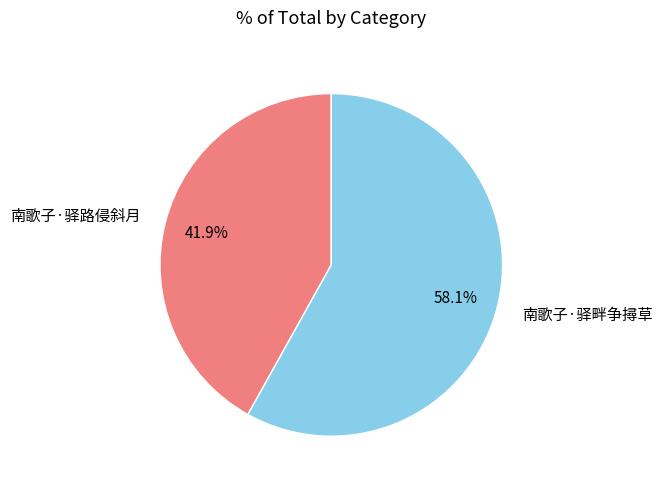

Between 南歌子·驿路侵斜月 and 南歌子·驿畔争撏草, which is larger?

南歌子·驿畔争撏草